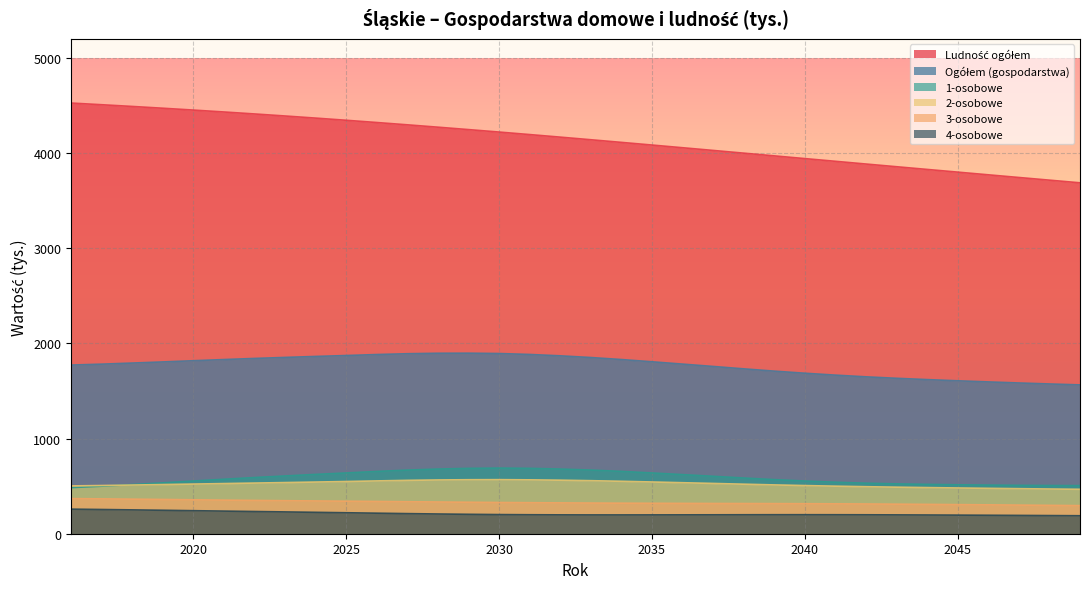

True or false: 4-osobowe and Ogółem (gospodarstwa) cross at least once.

False